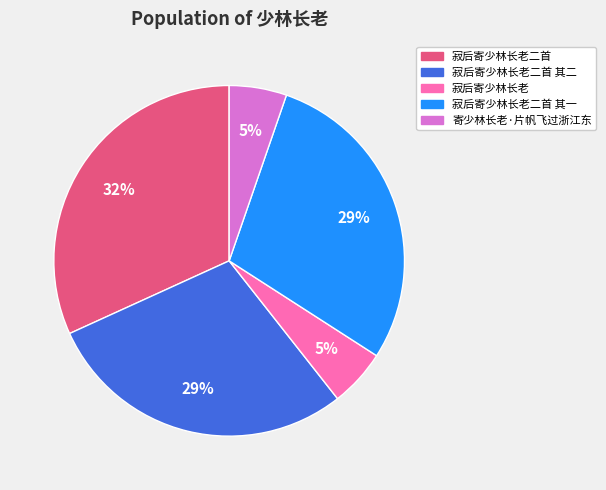

To the nearest percent, what is the difference between the largest and smallest slice percentages?

27%